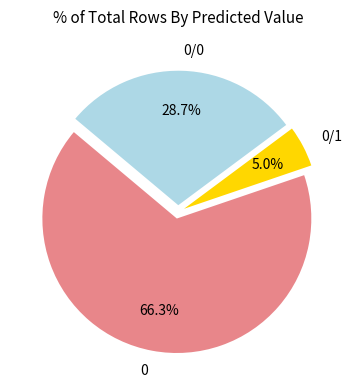

How much of the chart is everything except 0/0?

71.3%